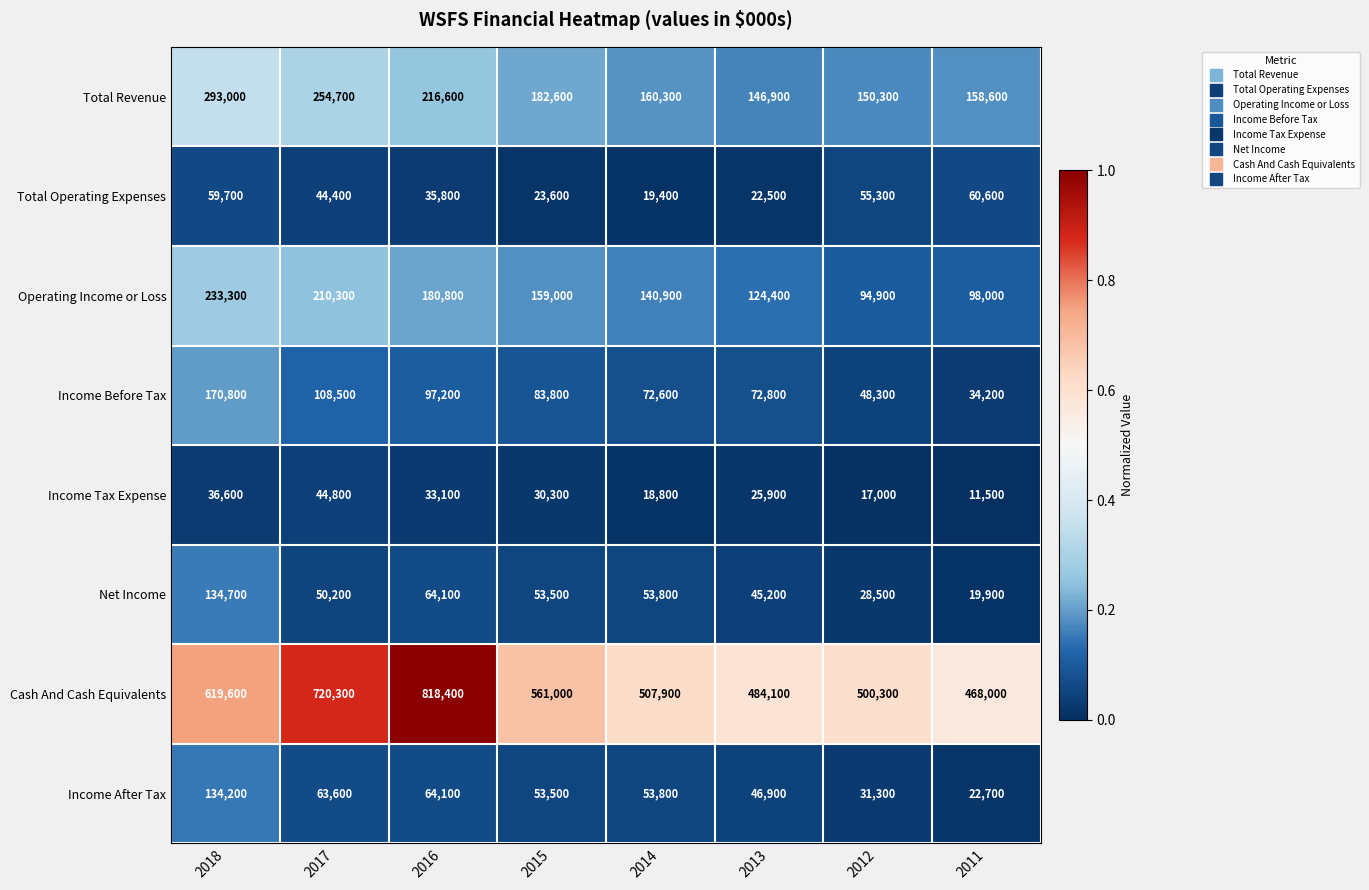

What is the spread (max minus min) of values at 2017?

675900